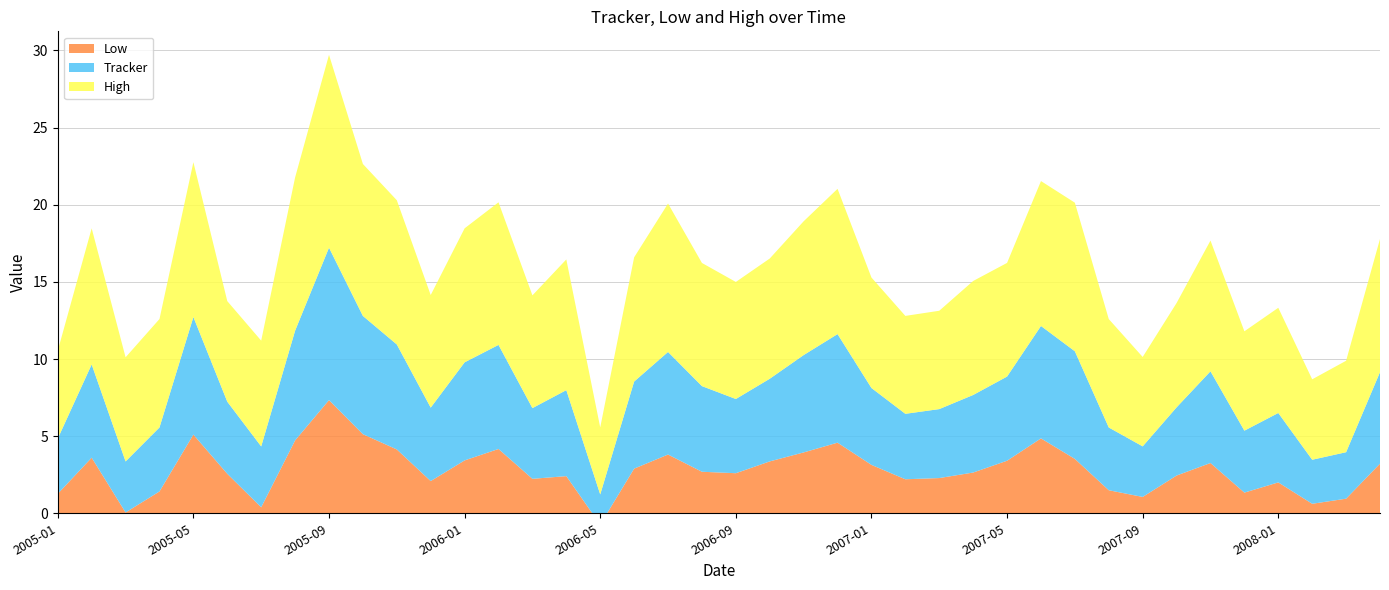

Reading left to right, list all the values displayed in this chart.

Tracker: 3.6	6.0	3.3	4.1	7.6	4.7	3.9	7.1	9.9	7.7	6.8	4.8	6.4	6.7	4.6	5.6	2.0	5.6	6.6	5.6	4.8	5.4	6.3	7.0	5.0	4.2	4.5	5.0	5.5	7.3	7.0	4.1	3.3	4.4	5.9	4.0	4.5	2.9	3.0	5.9
Low: 1.3	3.6	0.1	1.4	5.1	2.6	0.4	4.7	7.3	5.1	4.1	2.1	3.4	4.2	2.2	2.4	-0.7	2.9	3.8	2.7	2.6	3.4	3.9	4.6	3.1	2.2	2.3	2.6	3.4	4.9	3.5	1.5	1.1	2.4	3.3	1.3	2.0	0.6	0.9	3.2
High: 5.7	8.8	6.8	7.0	10.0	6.5	6.9	9.9	12.5	9.8	9.4	7.3	8.7	9.2	7.3	8.5	4.3	8.1	9.6	8.0	7.6	7.8	8.7	9.4	7.2	6.3	6.4	7.4	7.4	9.4	9.6	7.0	5.8	6.8	8.5	6.4	6.8	5.2	5.9	8.6